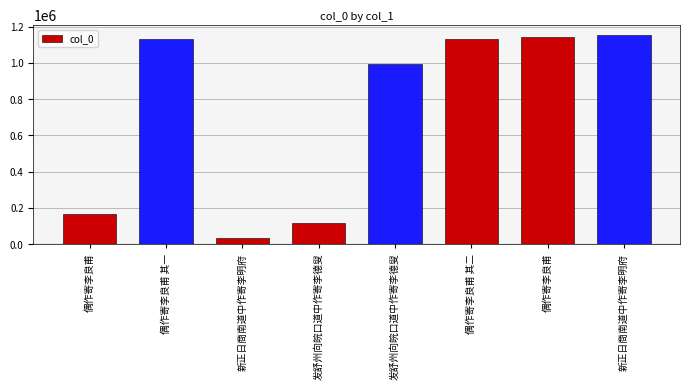

Does the chart contain stacked bars?

No